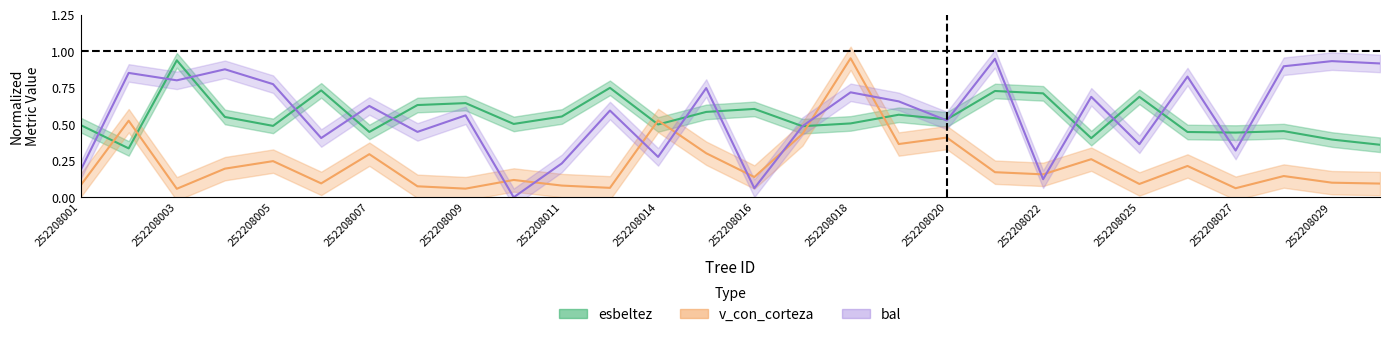

Which series ends up on top after the final intersection of v_con_corteza and esbeltez?

esbeltez